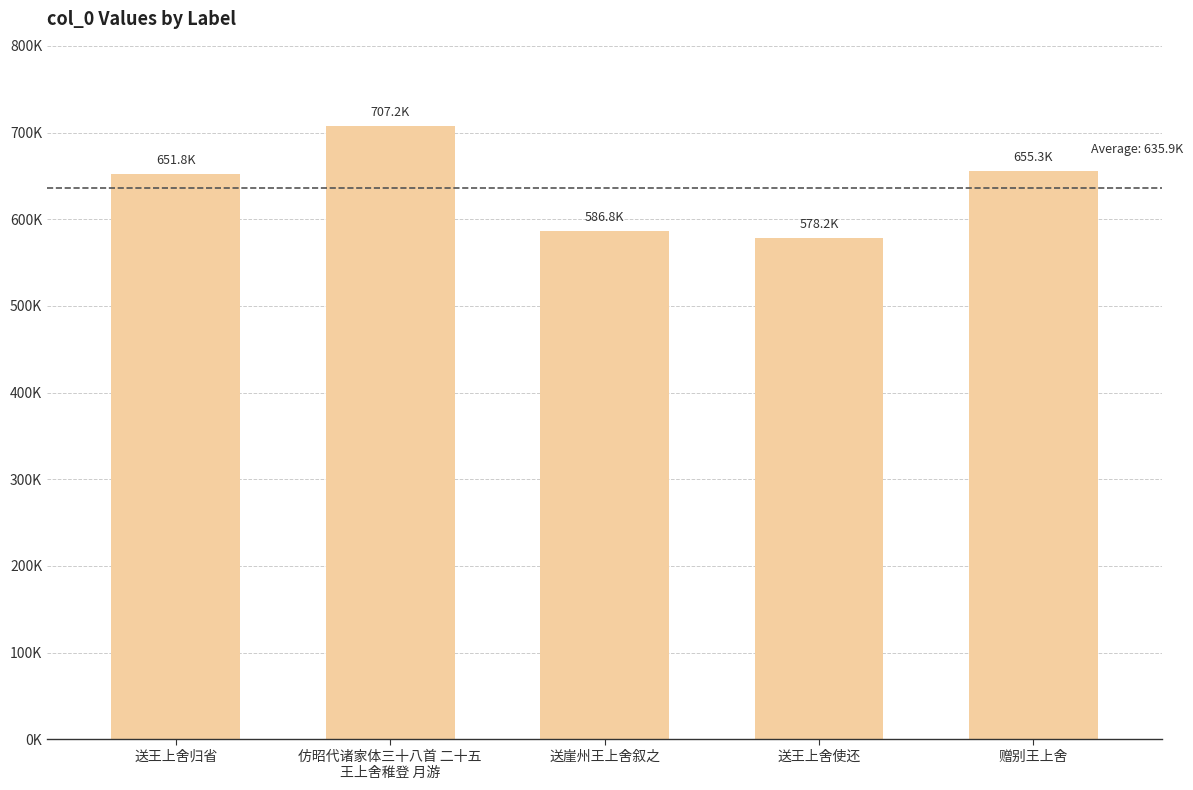

Does the chart contain any negative values?

No